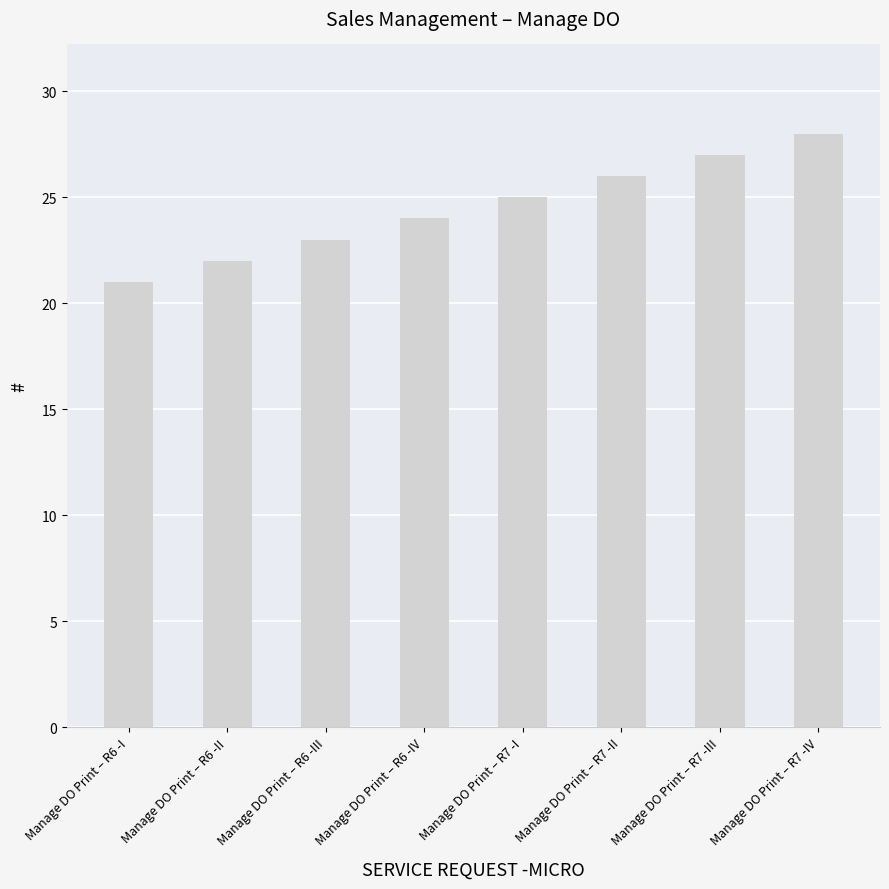

Are the bars grouped side by side (vs. stacked)?

No